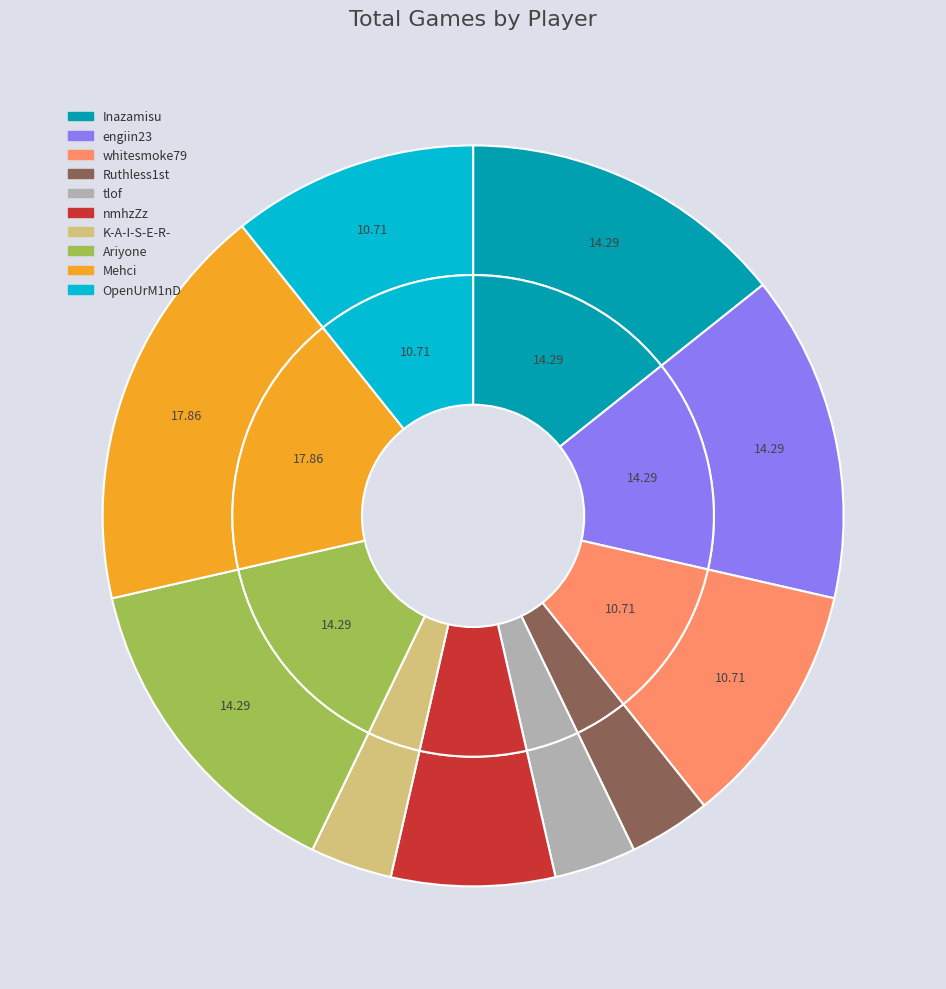

Rank the categories by value from highest to lowest.

Mehci, Inazamisu, engiin23, Ariyone, whitesmoke79, OpenUrM1nD, nmhzZz, Ruthless1st, tlof, K-A-I-S-E-R-